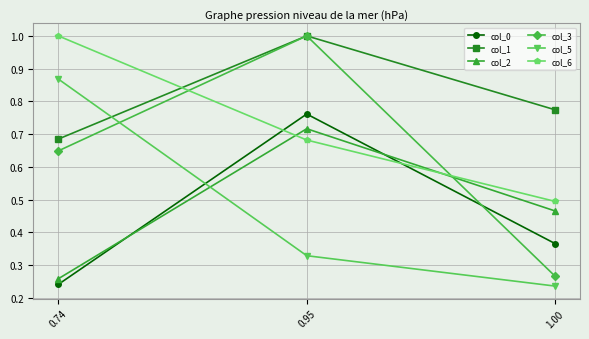

List the labels in order of col_6 value, largest first.

0.74, 0.95, 1.00